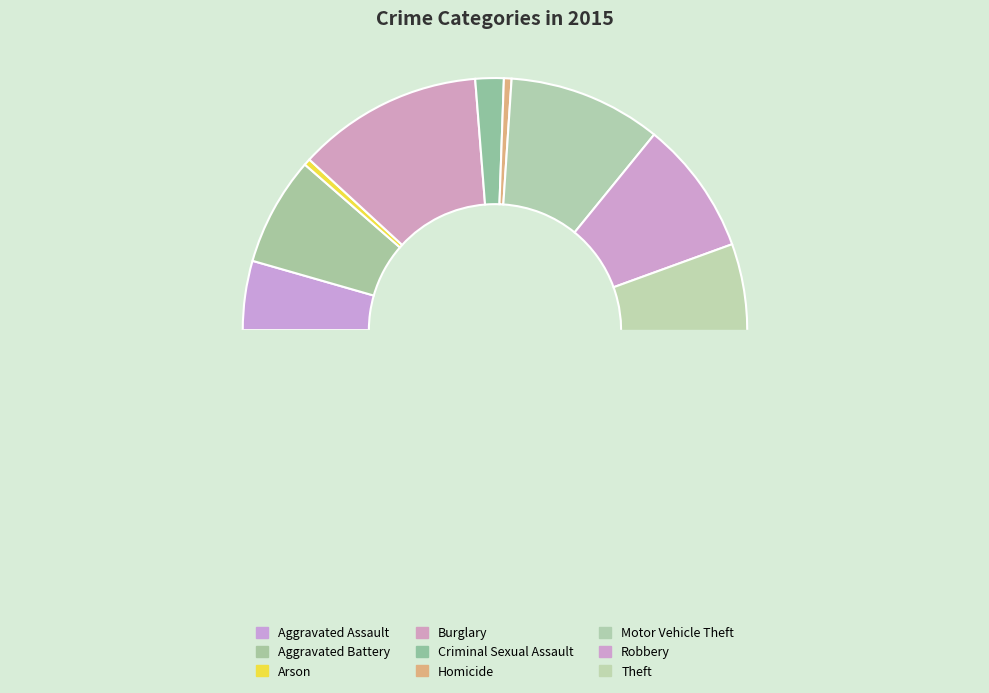

What portion of the pie excludes Criminal Sexual Assault?

98.2%